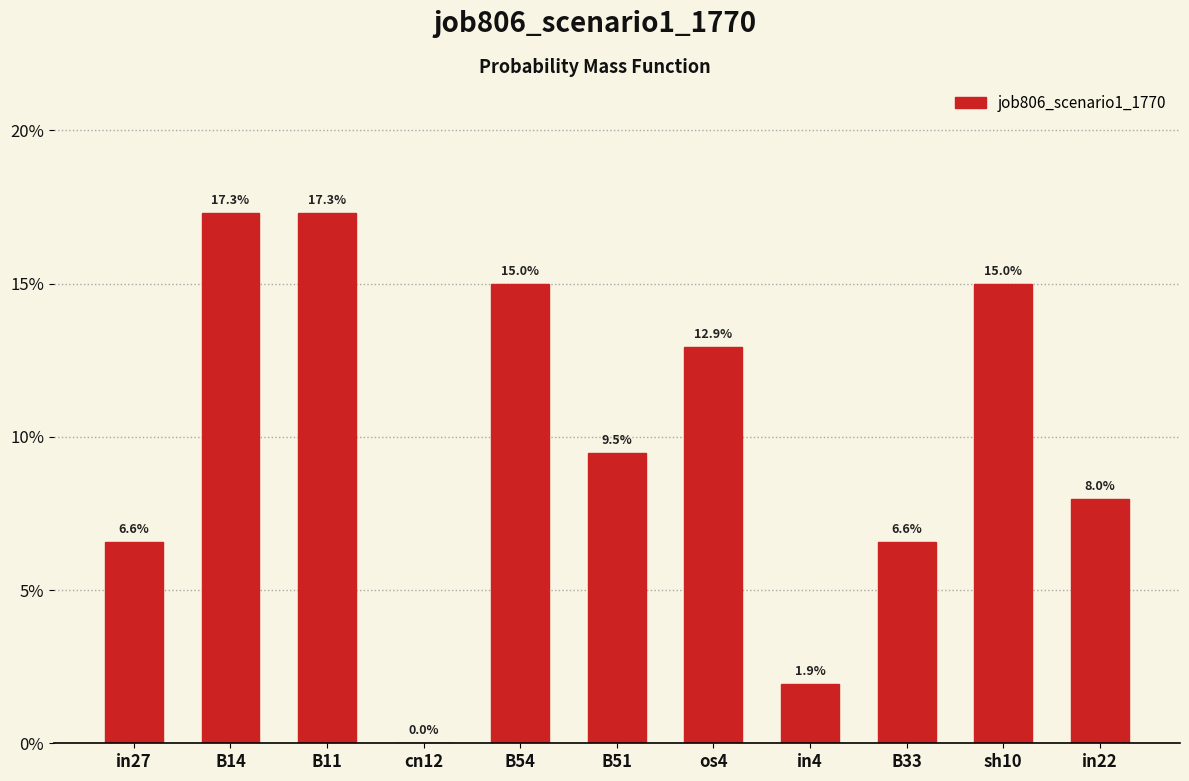

What is the change in value from cn12 to os4?

+0.1